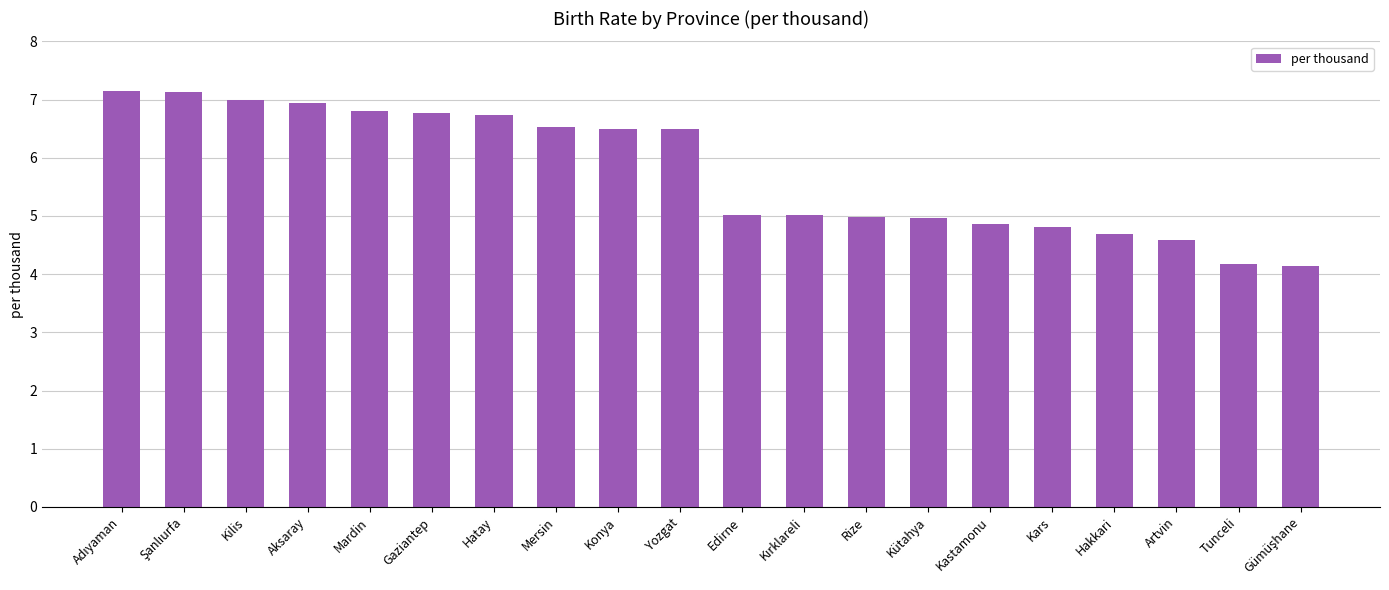

What is the minimum value shown in the chart?

4.1